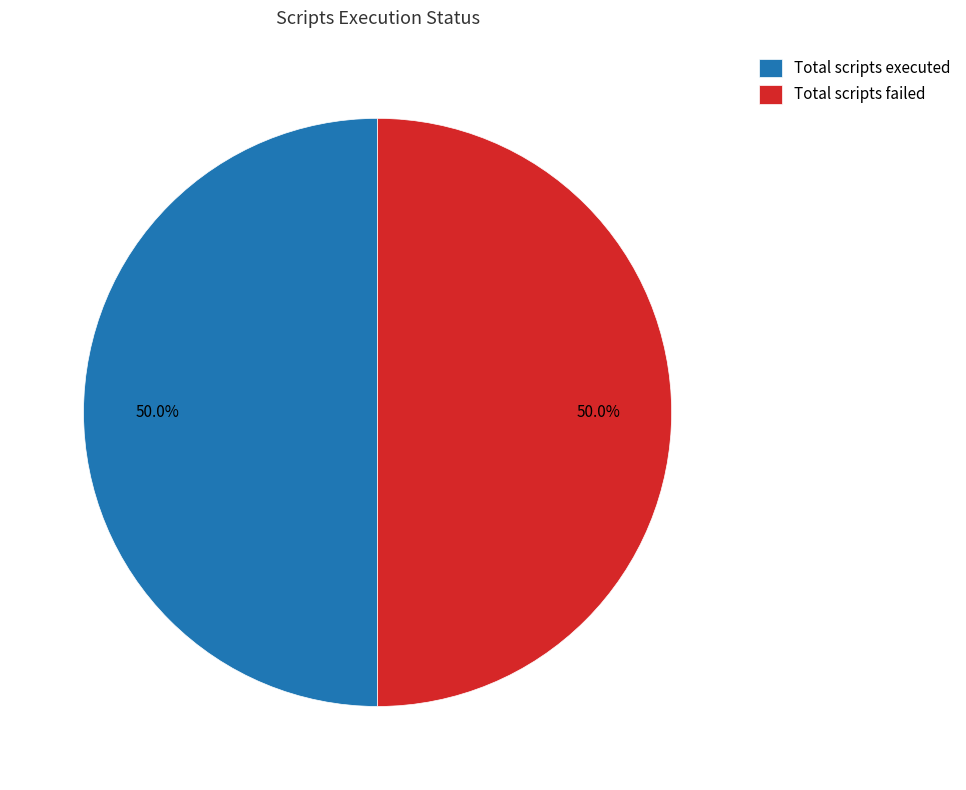

What is the ratio of the value at Total scripts failed to the value at Total scripts executed?

1.0